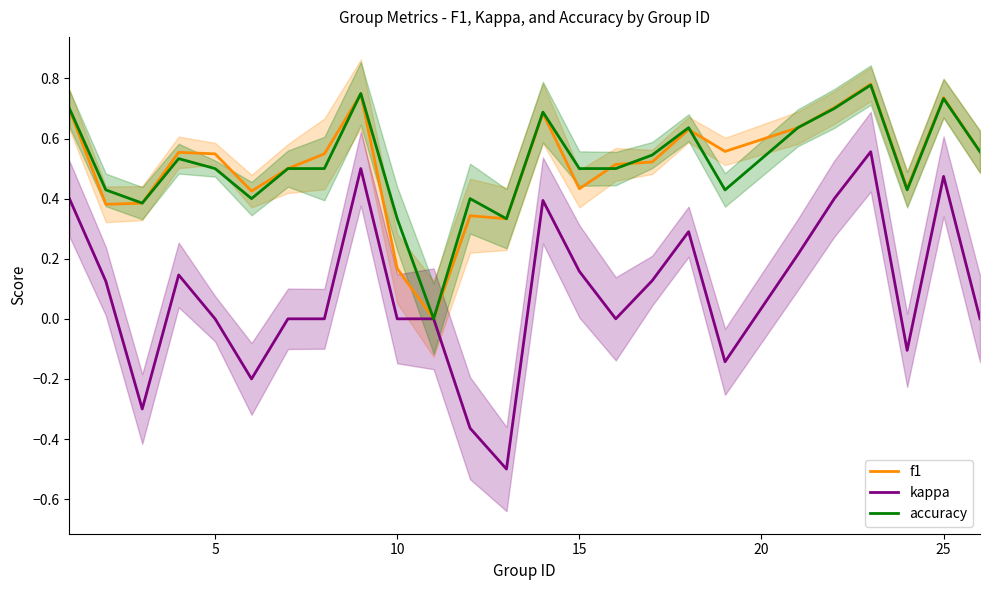

Does the chart have visible grid lines?

No